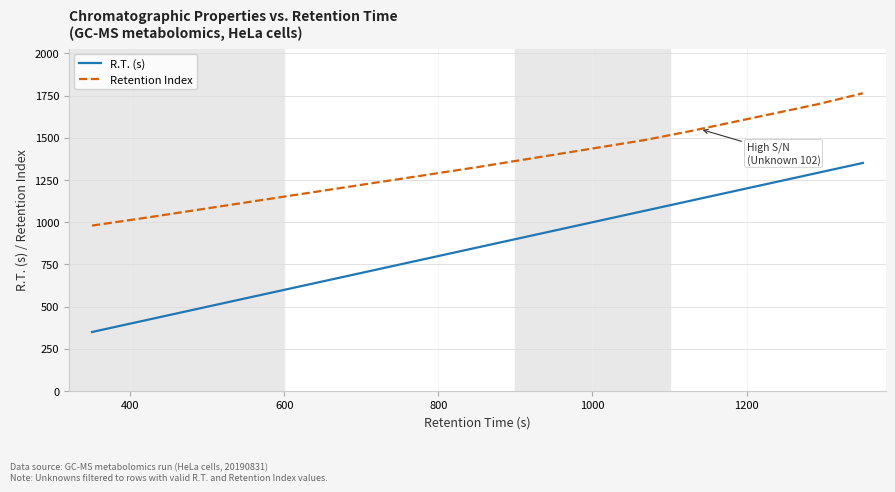

Does the chart have visible grid lines?

Yes